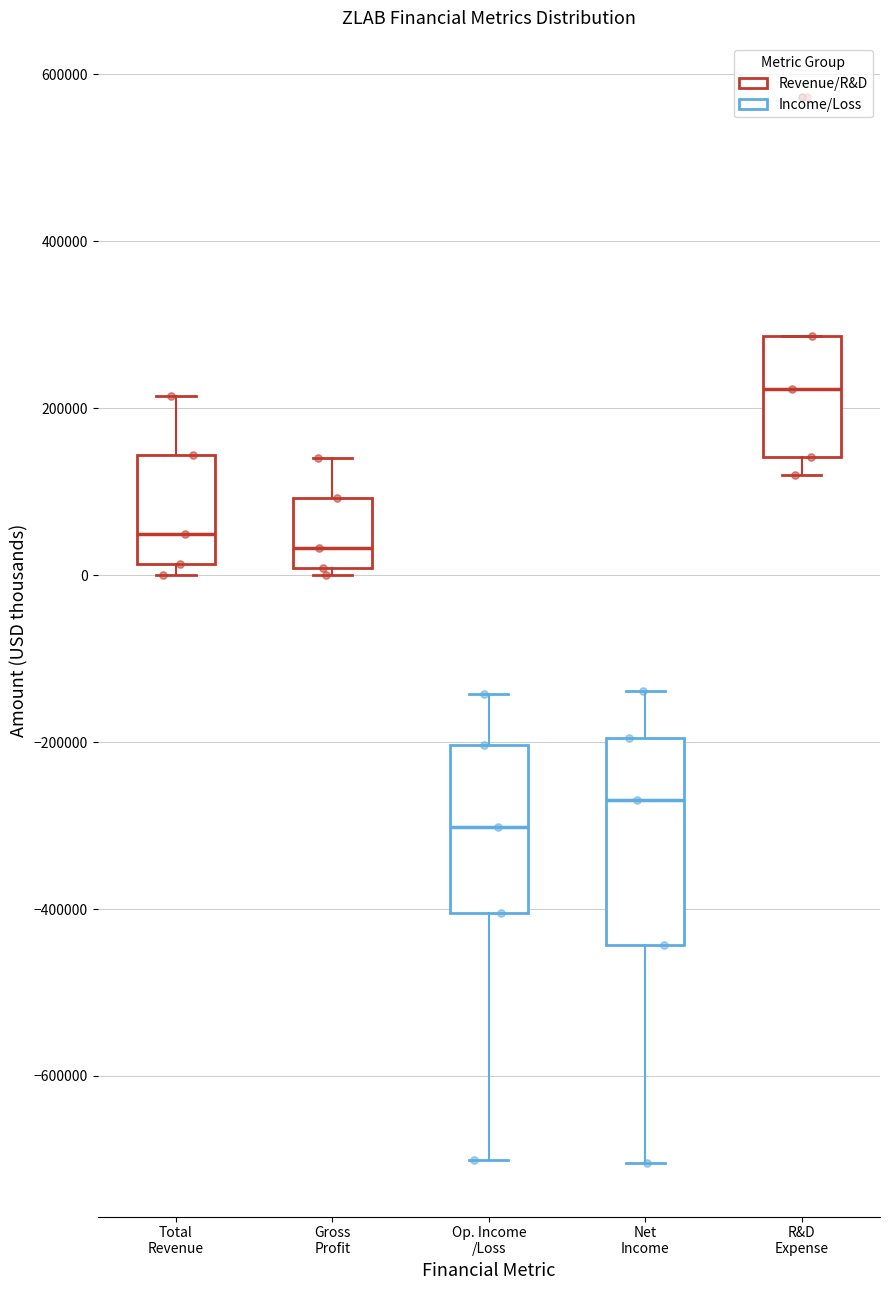

Where is the upper edge of the box for R&D Expense on the y-axis? The values are not printed on the chart, so give them approximately, as read against the axis.

280000